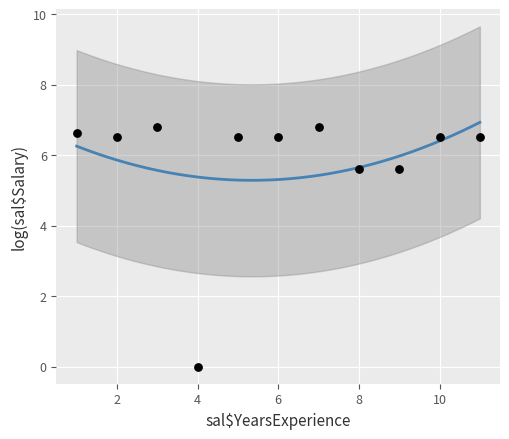

What is the average Y value?

5.8